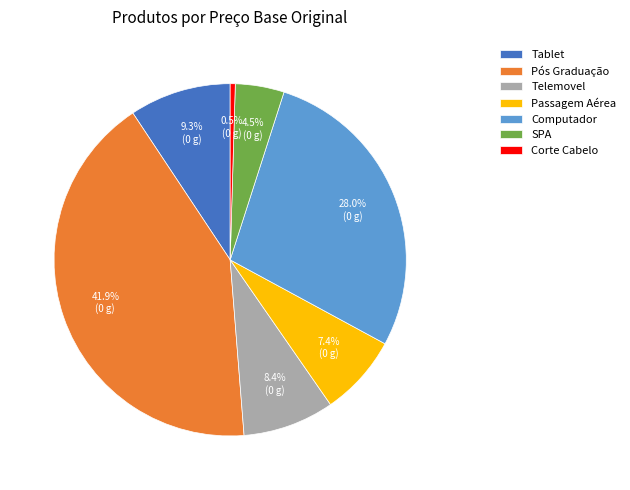

To the nearest percent, what is the combined percentage of Computador and Pós Graduação?

70%